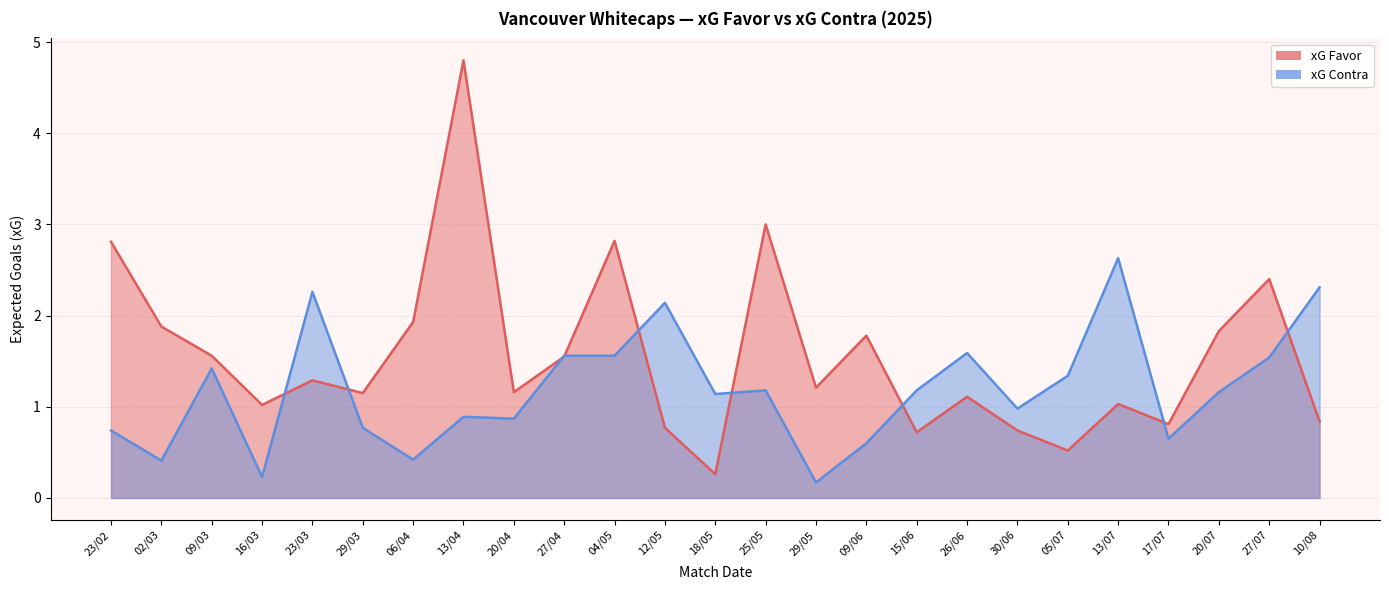

Which category has the lowest value across all series?

29/05